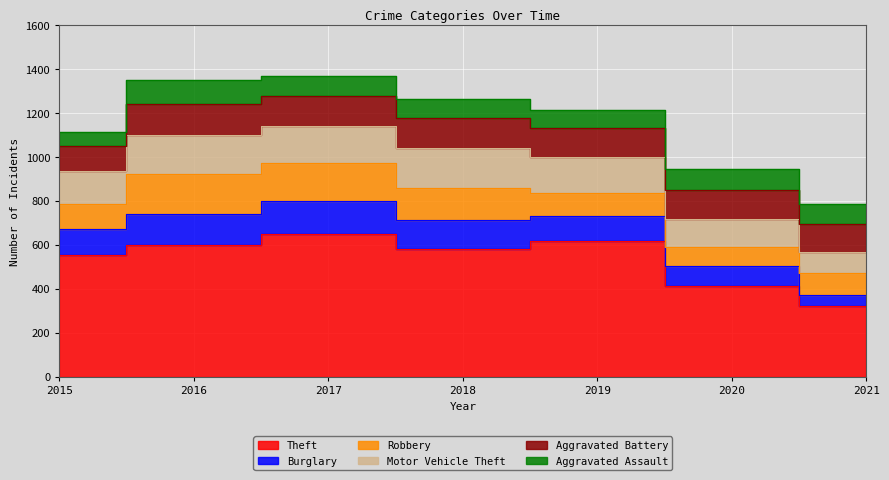

How many interior local valleys does the Robbery series have?

1